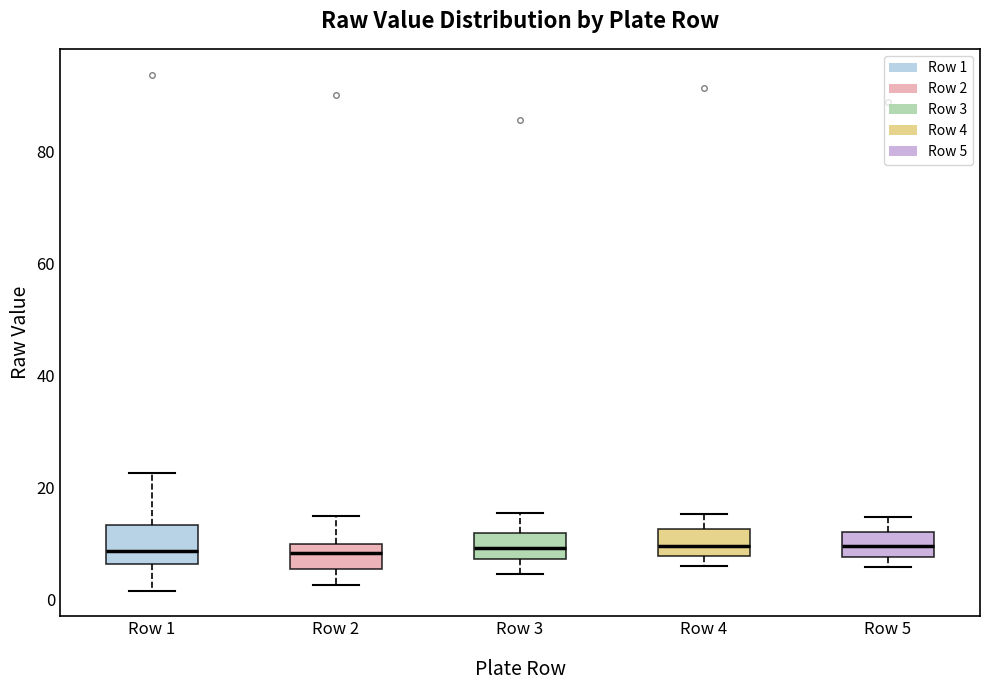

Where does the upper whisker of the box for Row 2 end on the y-axis? The values are not printed on the chart, so give them approximately, as read against the axis.

14